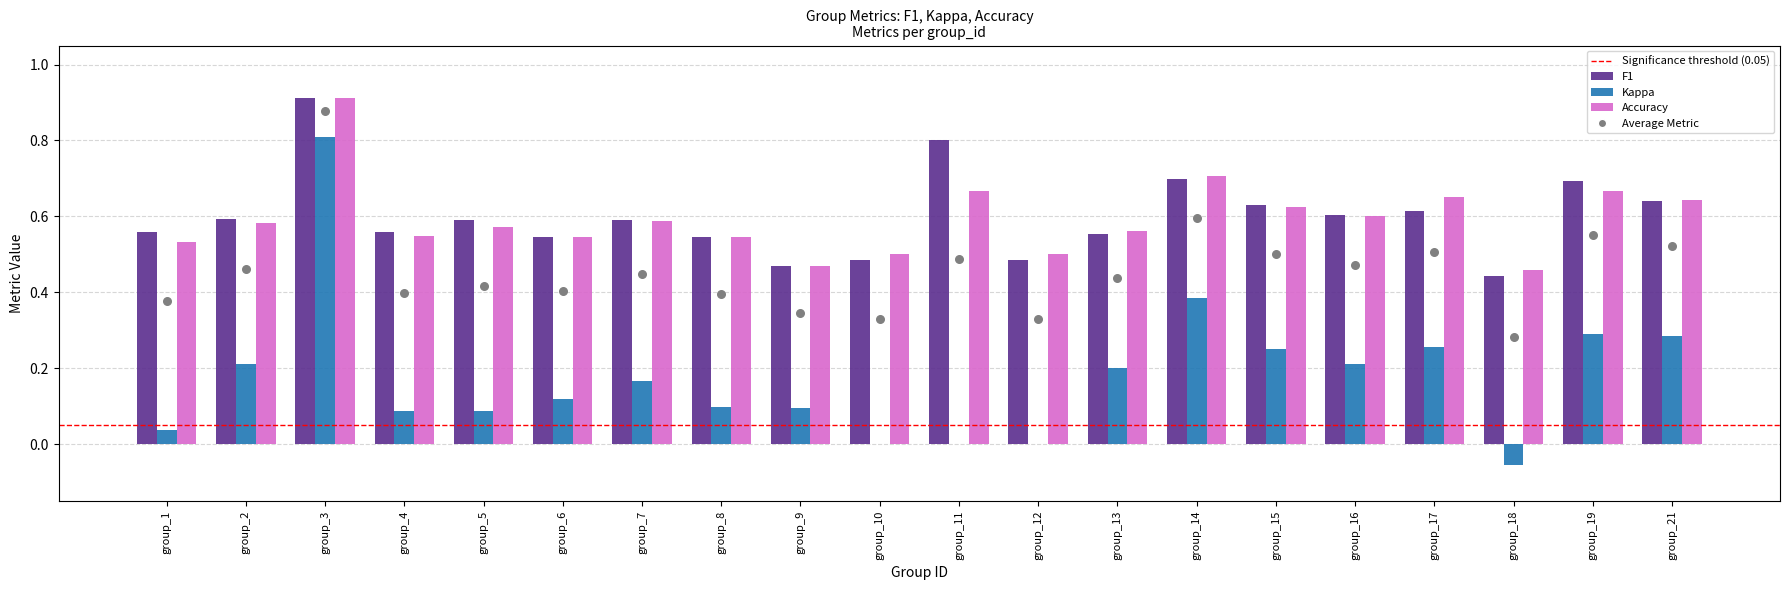

What are all the series names shown in the legend?

F1, Kappa, Accuracy